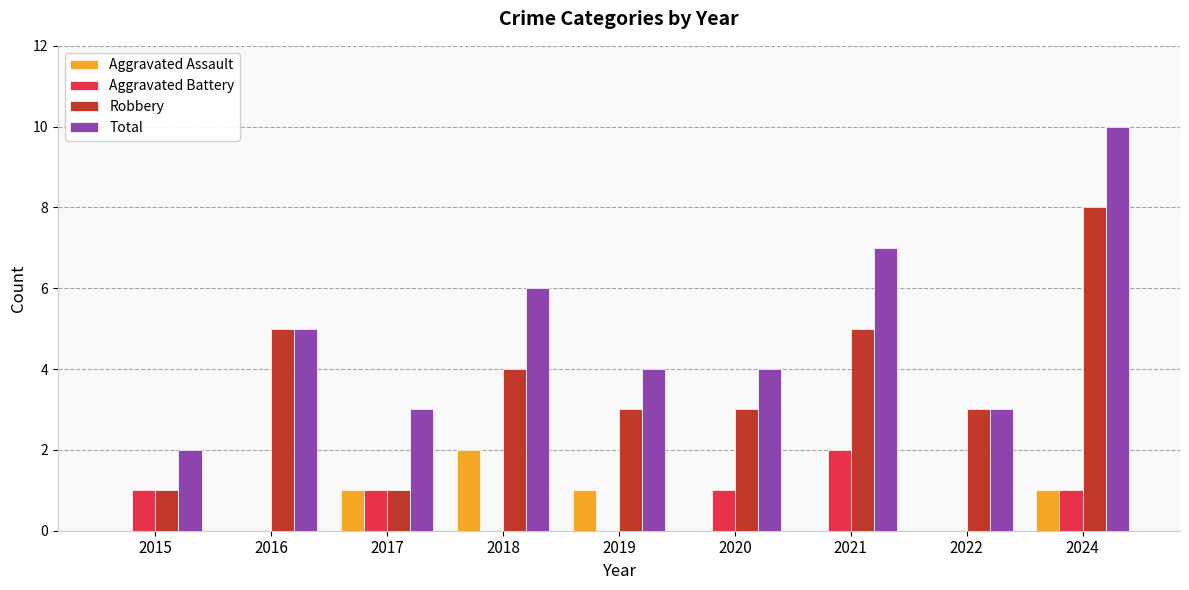

What is the sum of the Robbery values at 2015 and 2020?

4